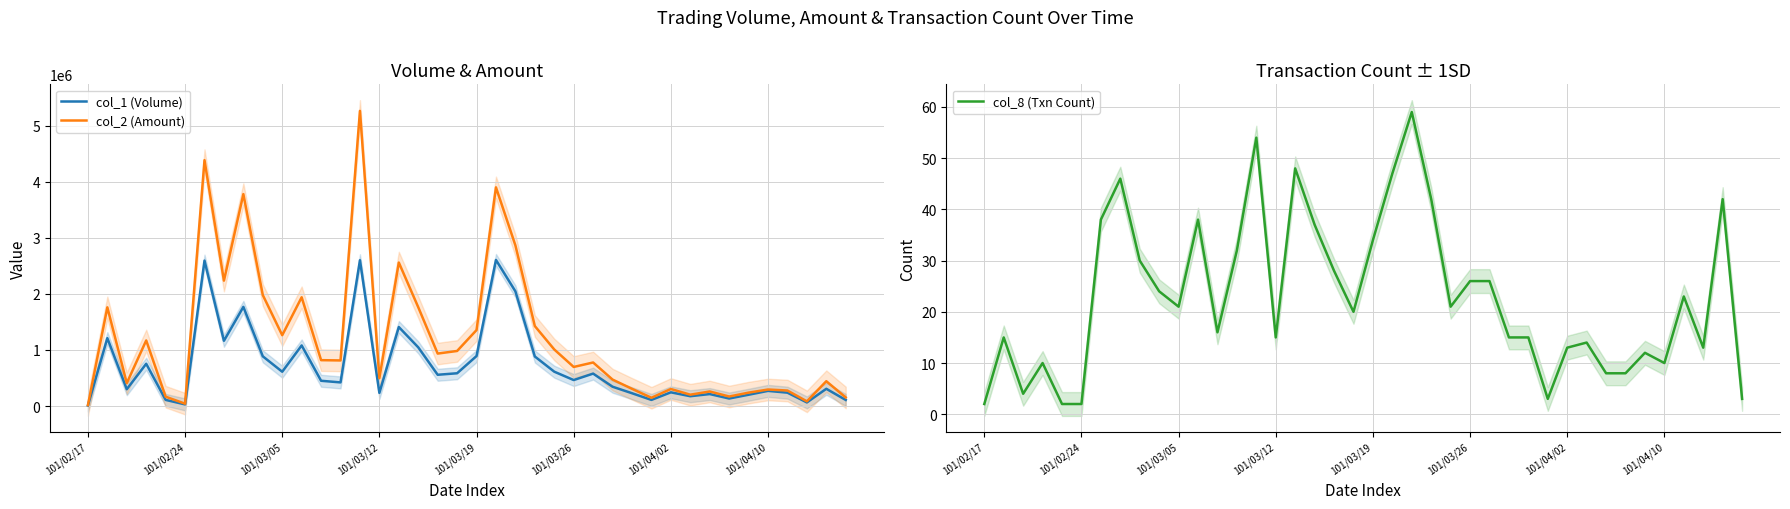

List the series in order of their peak value, highest first.

col_2 (Amount), col_1 (Volume), col_8 (Txn Count)